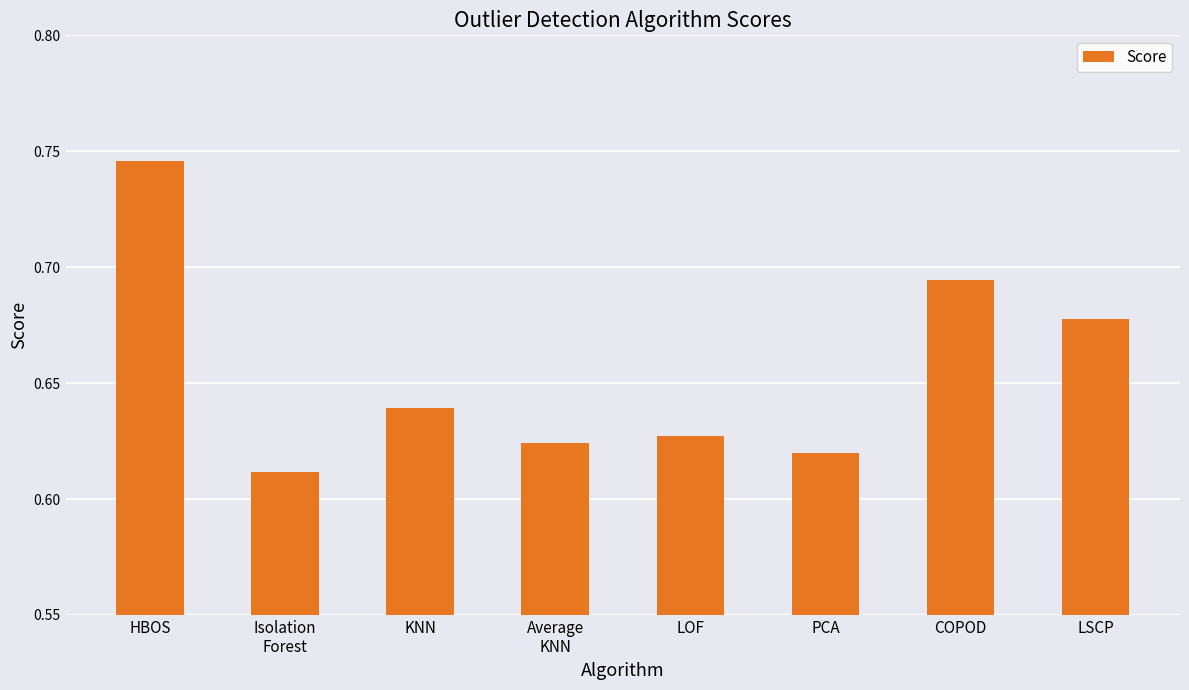

The value at LSCP is 0.2. True or false?

False